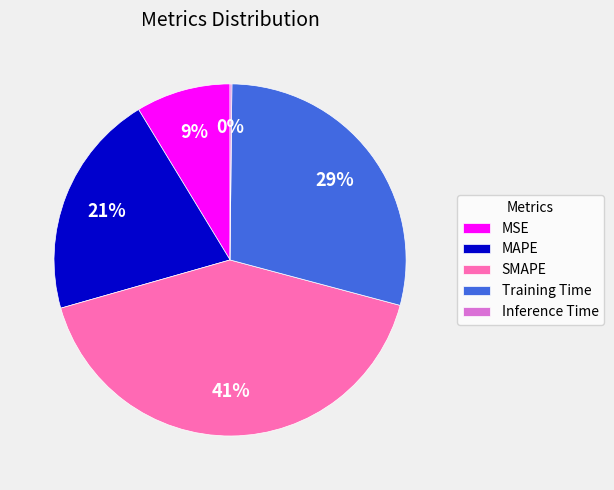

Which slice is the largest?

SMAPE